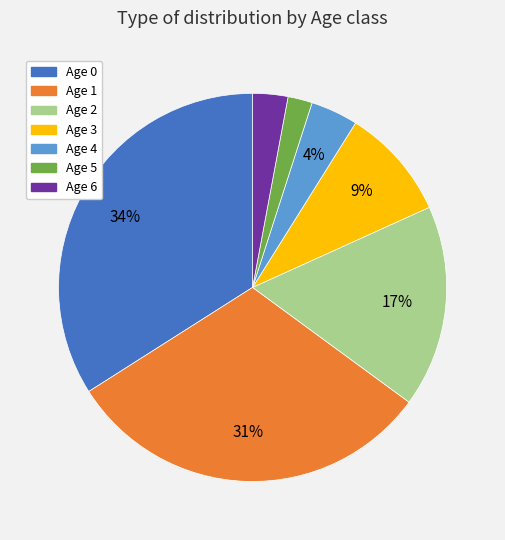

Is there a majority slice in this chart?

No